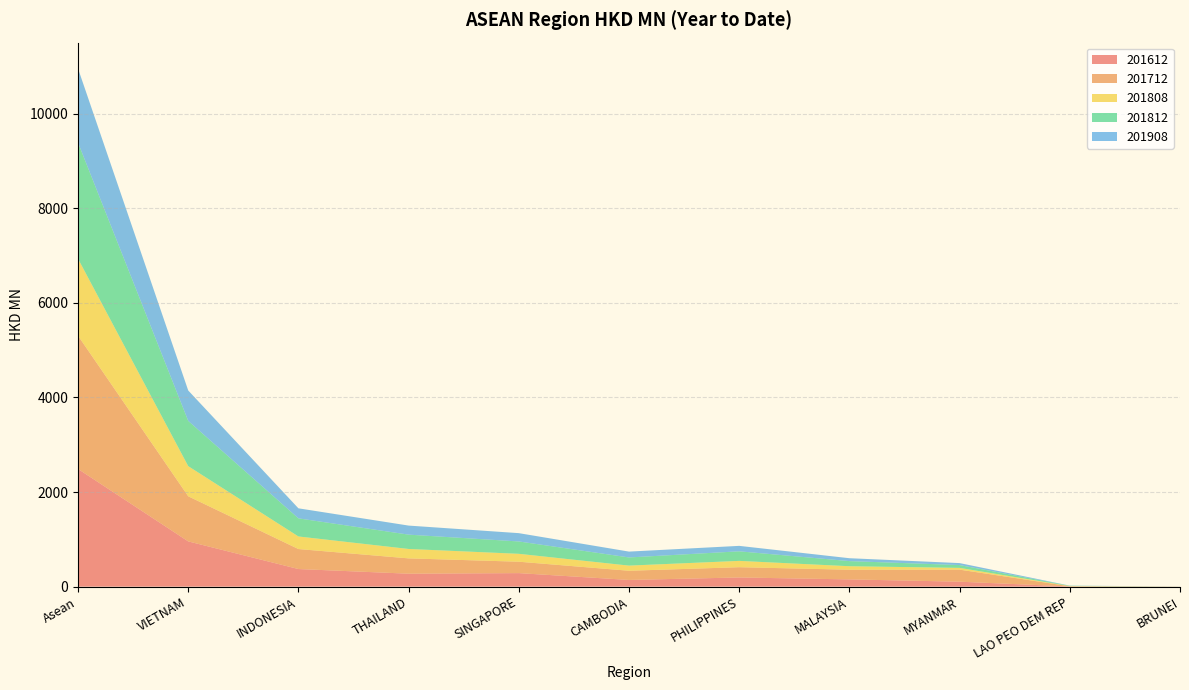

Reading right to left, what are all the values shown in this chart?

201612: 0.7	3.8	105.0	153.4	194.1	141.7	286.0	274.0	372.3	956.7	2487.7
201712: 1.2	4.1	254.5	204.2	217.1	194.2	241.0	323.7	422.7	953.5	2816.0
201808: 0.6	4.7	37.3	74.2	133.5	108.8	166.9	199.0	265.9	636.9	1627.9
201812: 0.8	6.4	59.7	108.1	202.1	172.4	261.3	302.7	382.8	956.5	2452.8
201908: 0.6	2.7	41.5	61.3	115.3	123.8	175.6	191.6	212.1	642.8	1567.4